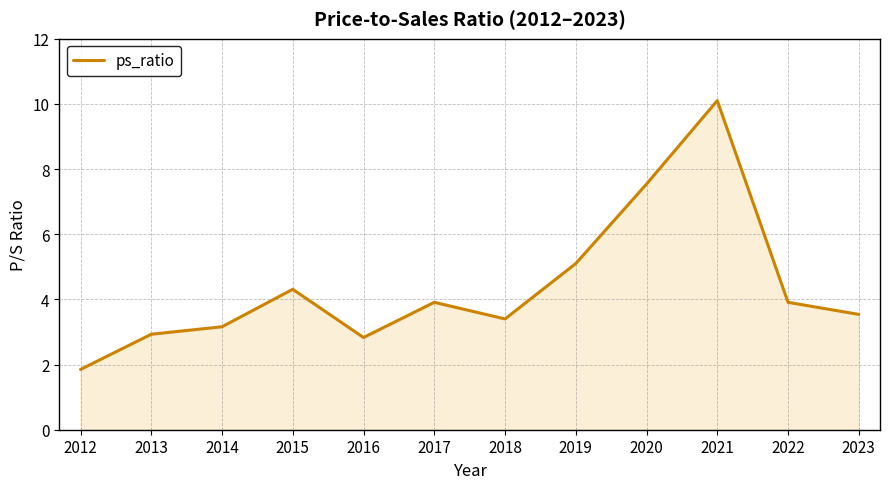

Where does the data first go above 3?

2014